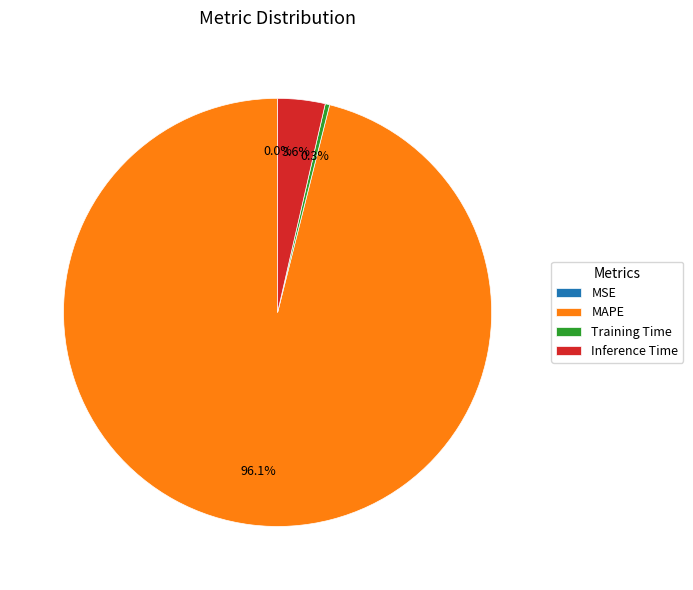

Which has a higher value, MAPE or Training Time?

MAPE